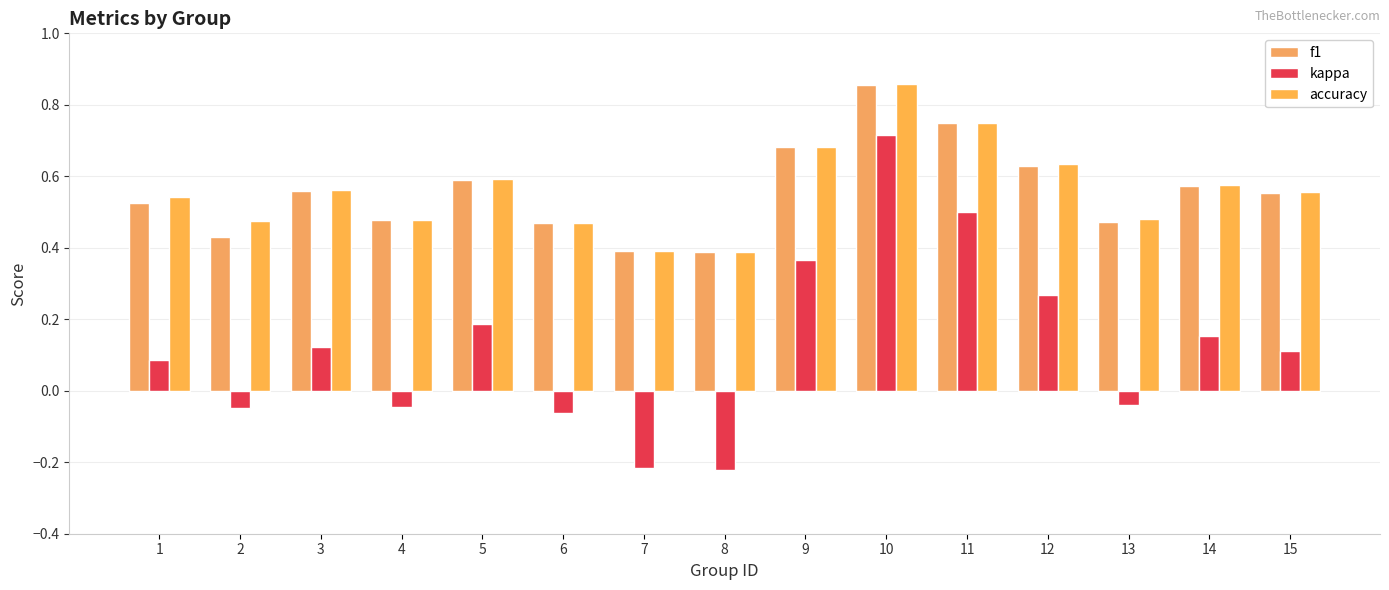

True or false: accuracy has a value of 0.9 at 10.

True